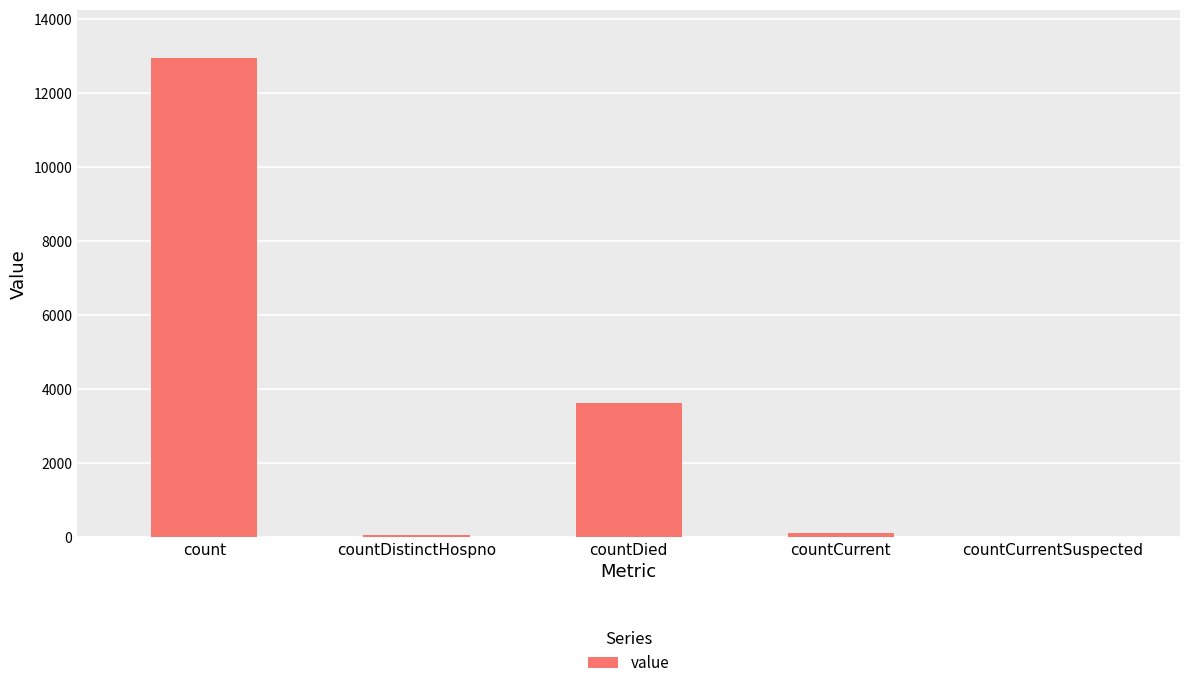

Between count and countCurrentSuspected, which is larger?

count